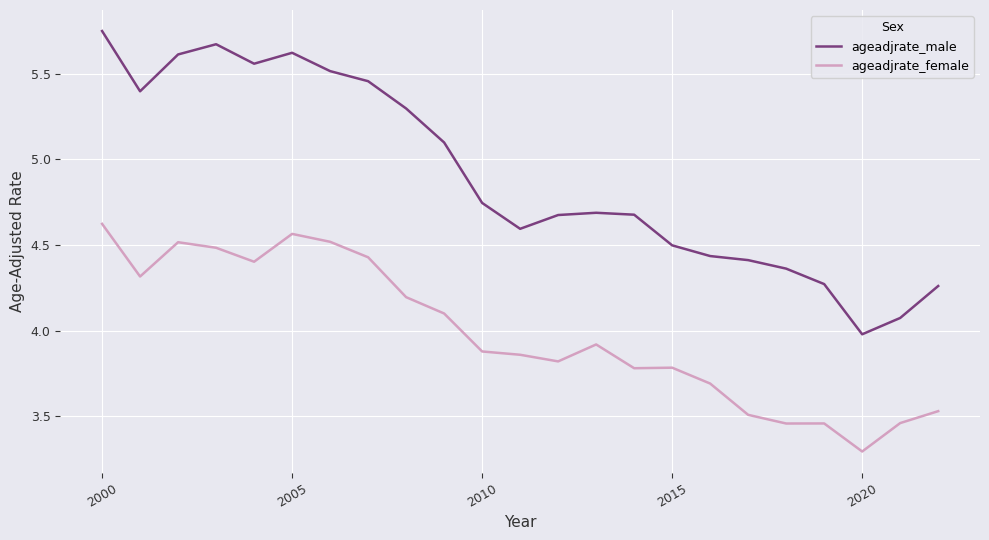

What is the difference between the maximum and minimum values in the ageadjrate_female series?

1.3